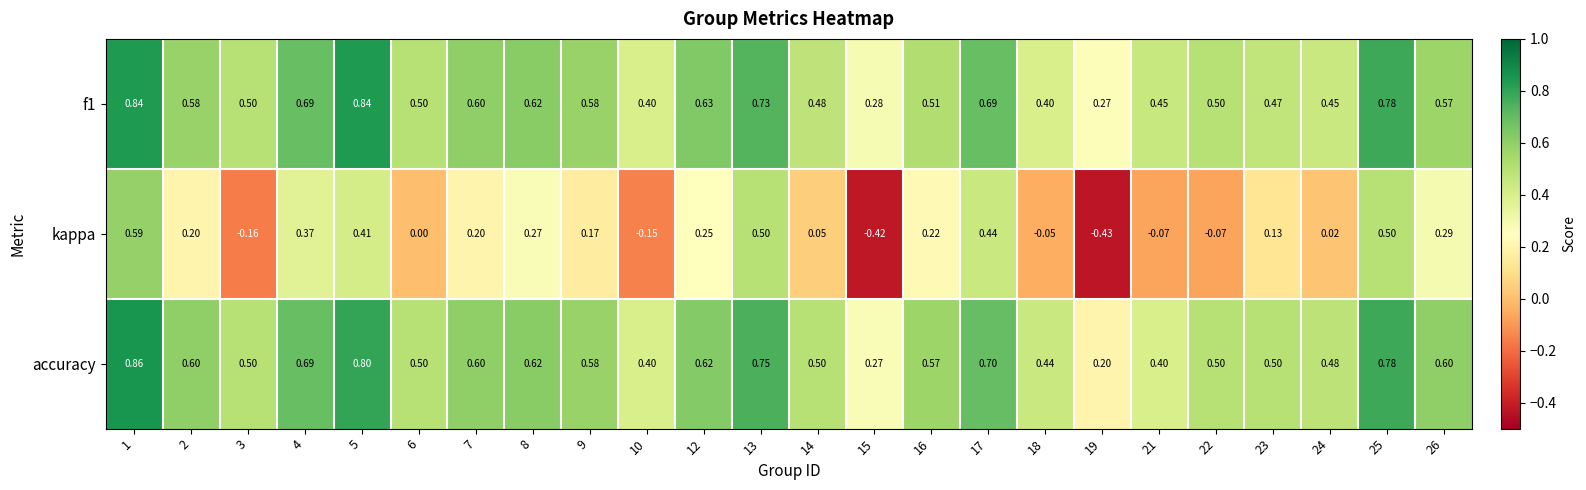

Which series has the largest total across all categories?

accuracy